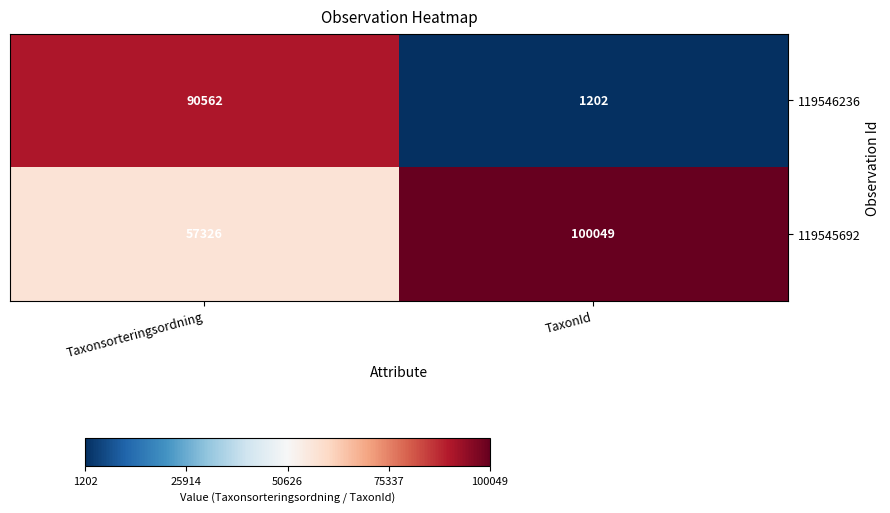

How many series are shown in this chart?

2